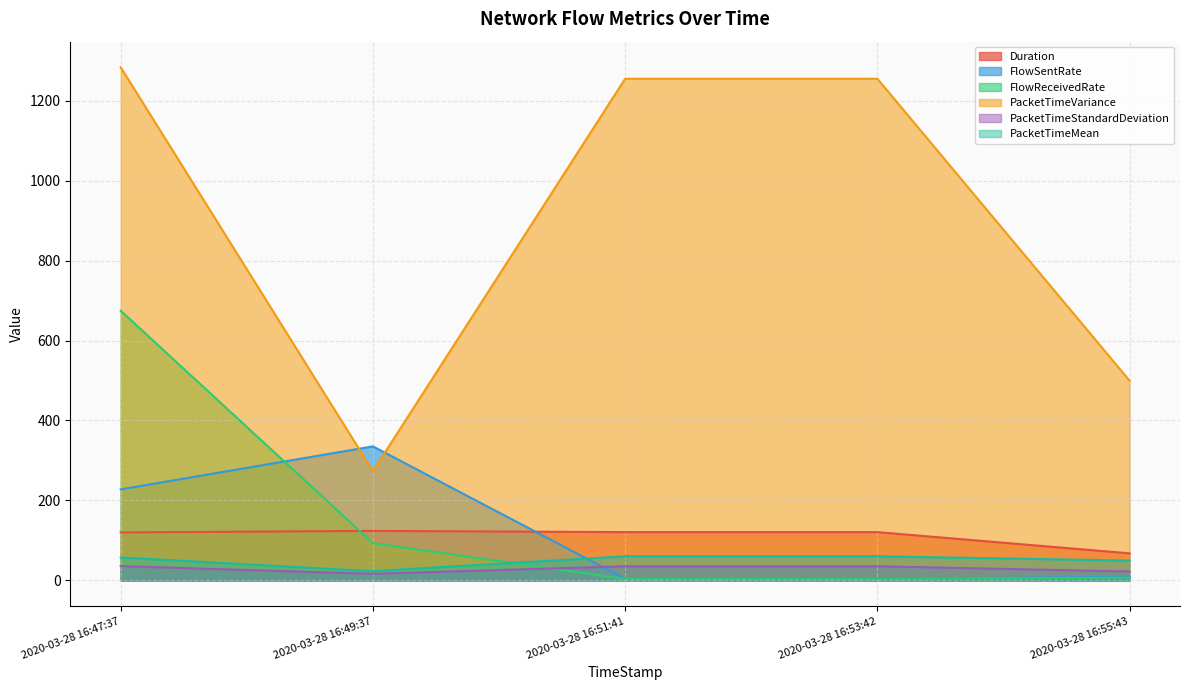

Rank the series at 2020-03-28 16:47:37 from highest to lowest value.

PacketTimeVariance, FlowReceivedRate, FlowSentRate, Duration, PacketTimeMean, PacketTimeStandardDeviation